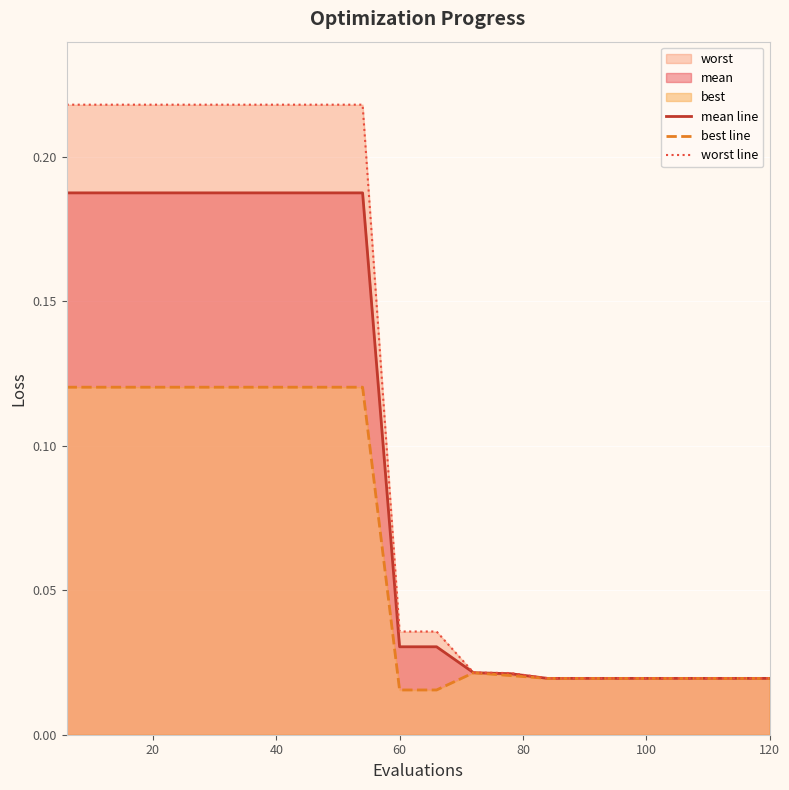

True or false: best line and worst line intersect in this chart.

False